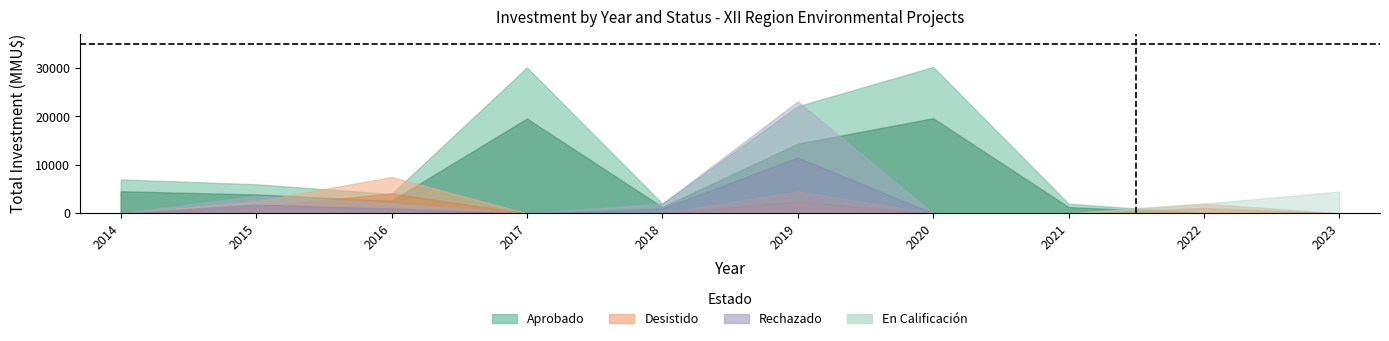

The value of En Calificacion at 2022 is 2000. True or false?

True